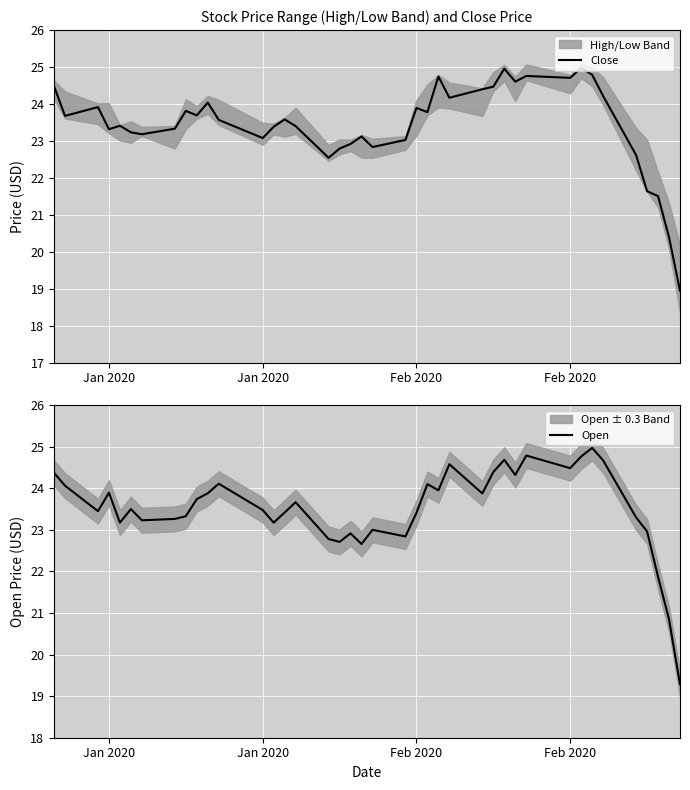

How many lines are shown in the chart?

2